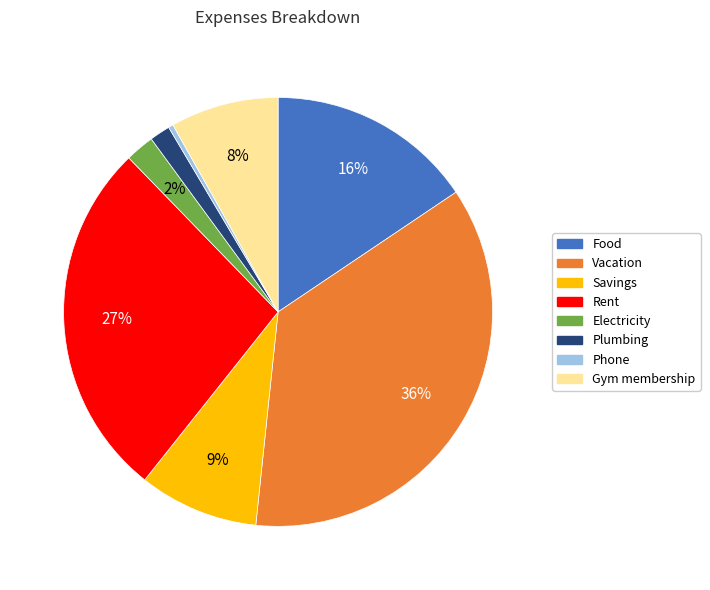

True or false: Gym membership accounts for 1% of the total.

False